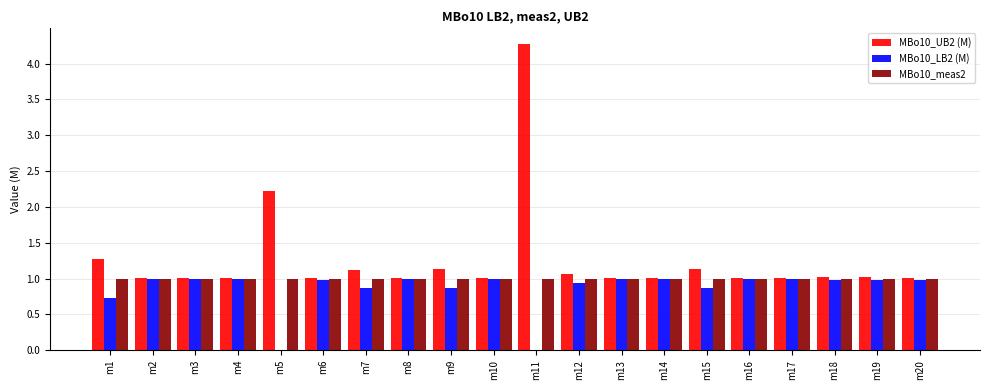

What is the sum of all MBo10_meas2 values?

20.0